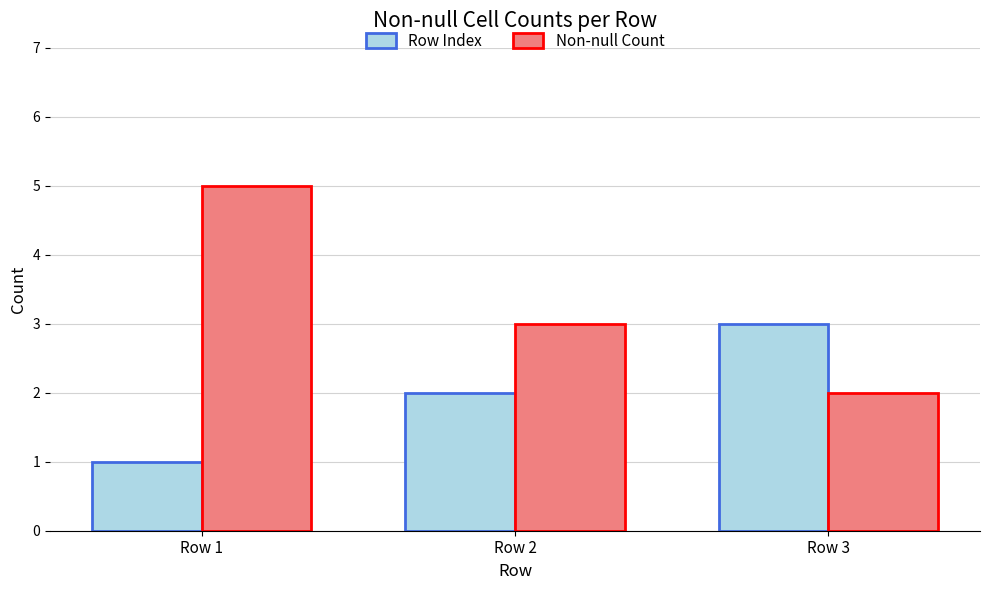

Where is Row Index nearest to the value 2?

Row 2